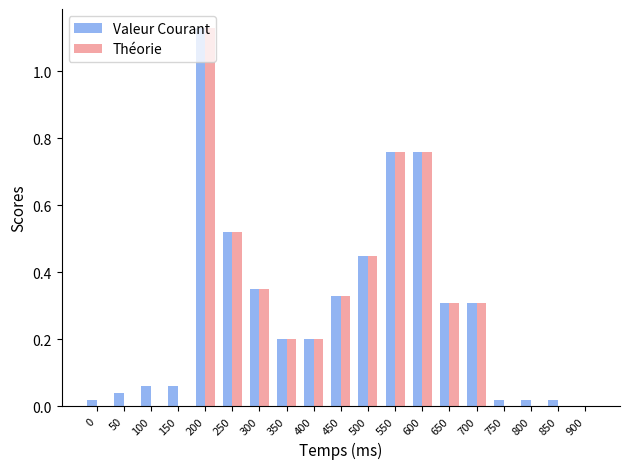

Which series changed the most between 450 and 850?

Théorie